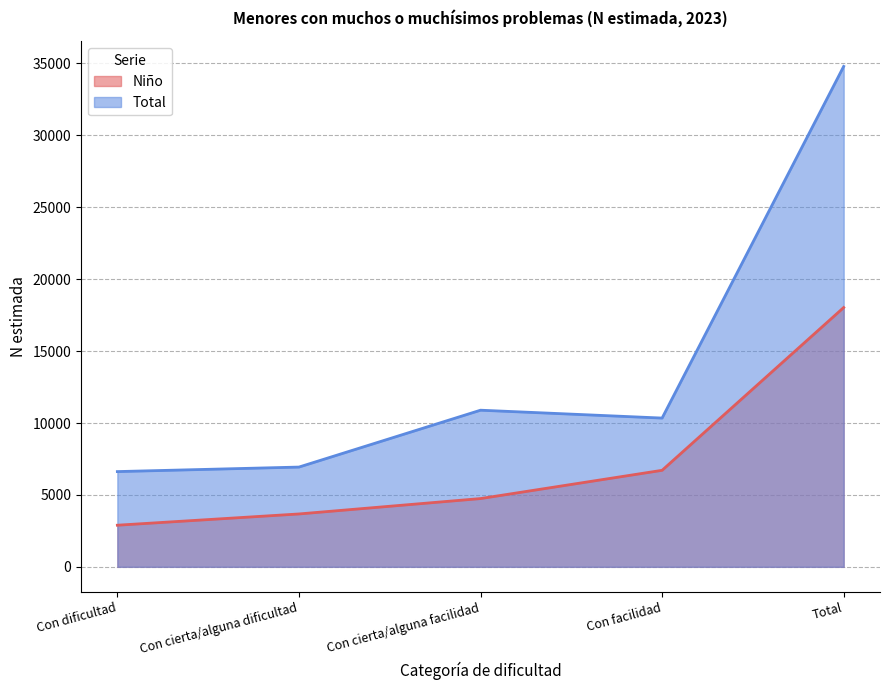

What is the label of the 4th point from the left?

Con facilidad